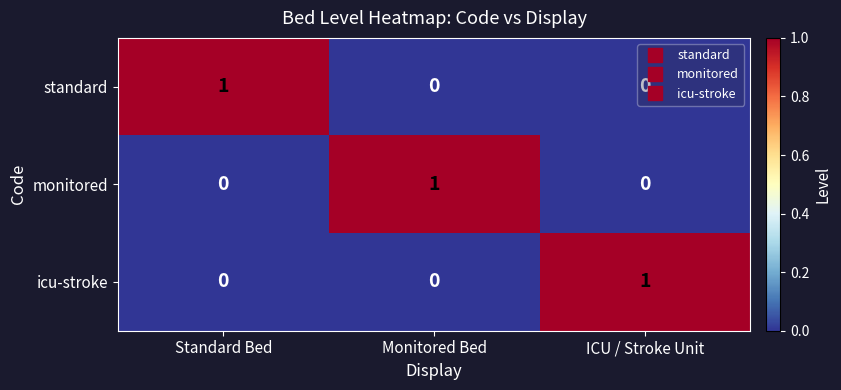

At which label does standard reach its peak?

Standard Bed